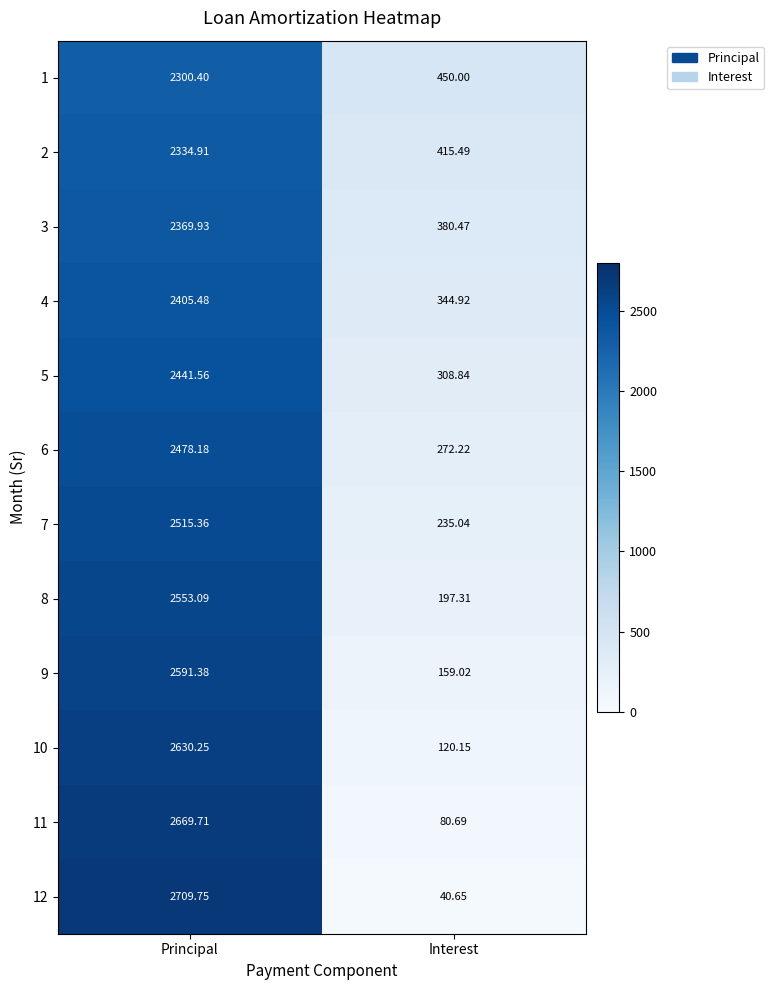

At which category is the sum across all series the highest?

Principal